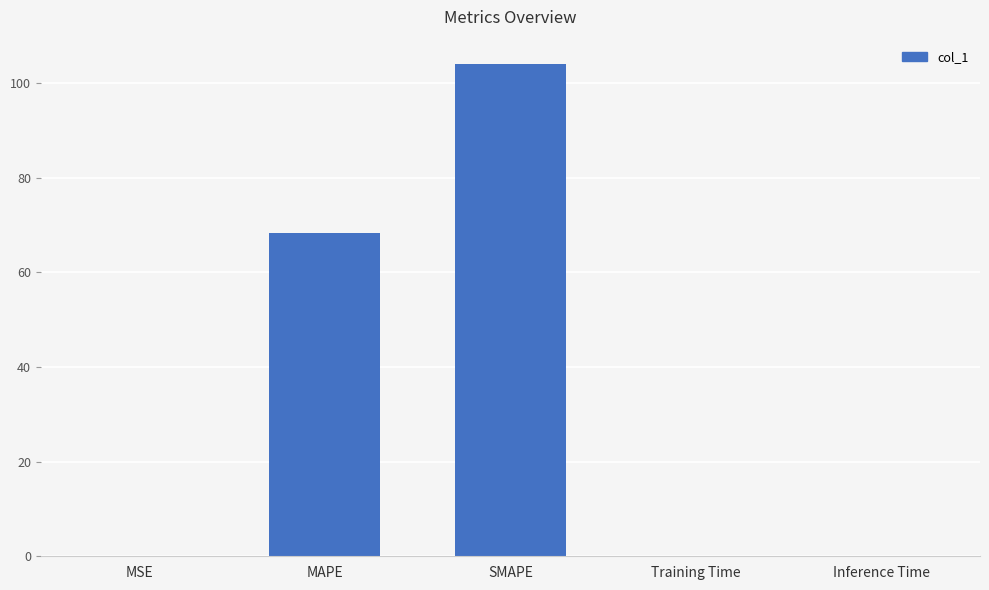

Where is the data nearest to the value 51?

MAPE